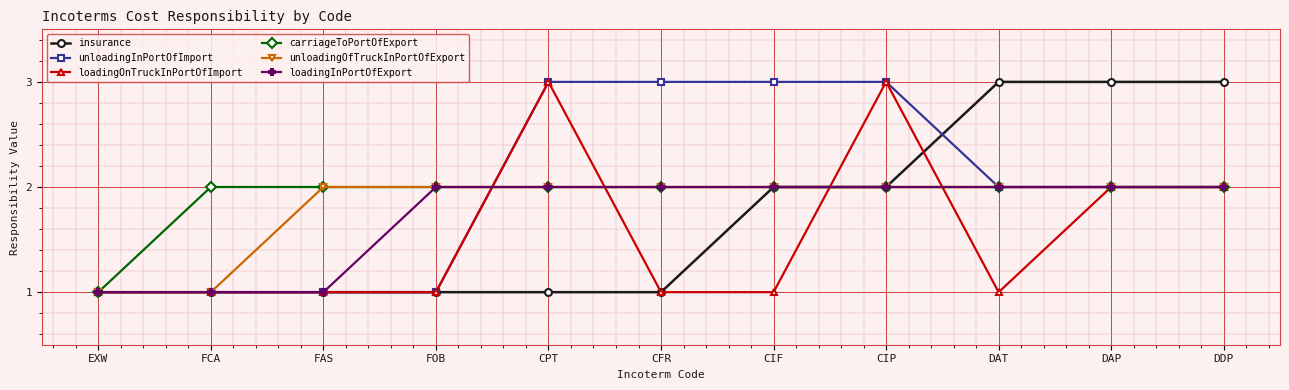

Does the chart have visible grid lines?

Yes